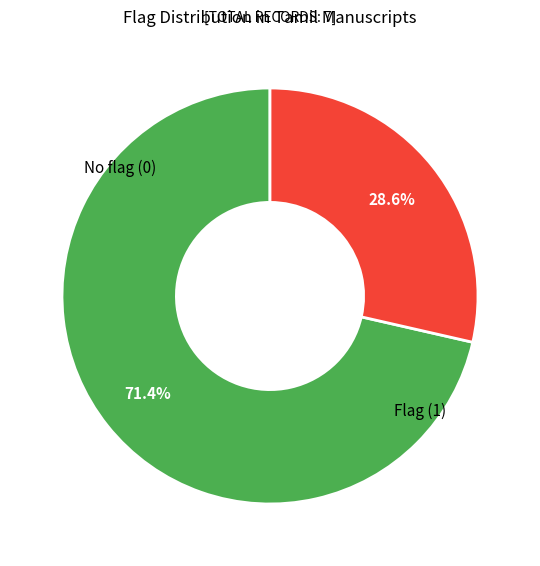

How many slices are in this pie chart?

2